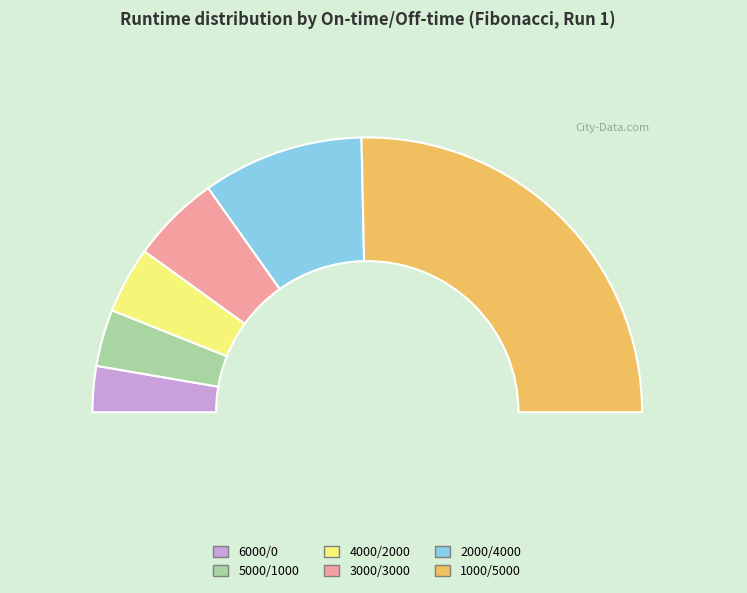

What is the majority slice?

On-time=1000, Off-time=5000